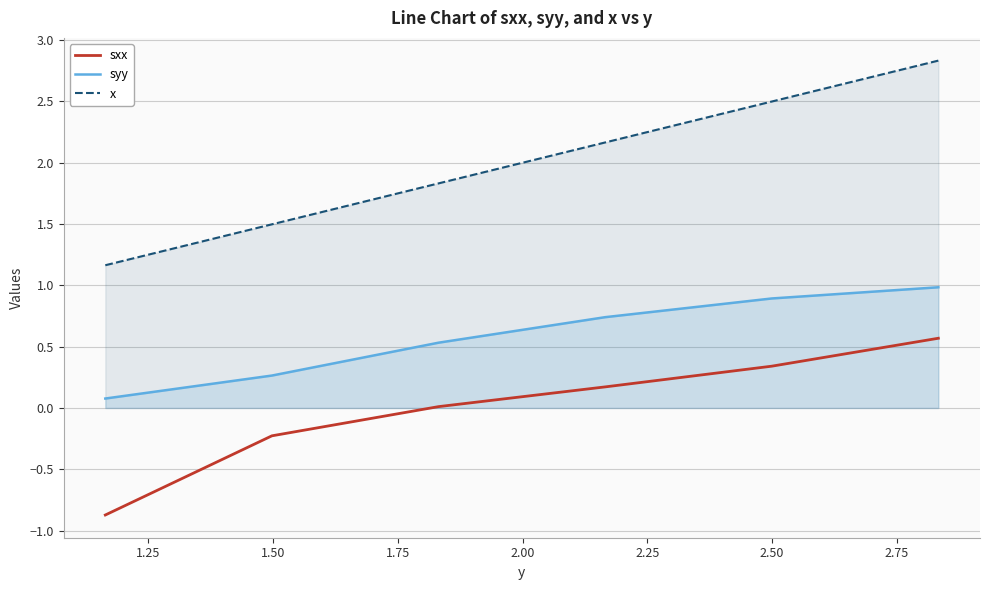

Is this an area chart (filled region under the line)?

No